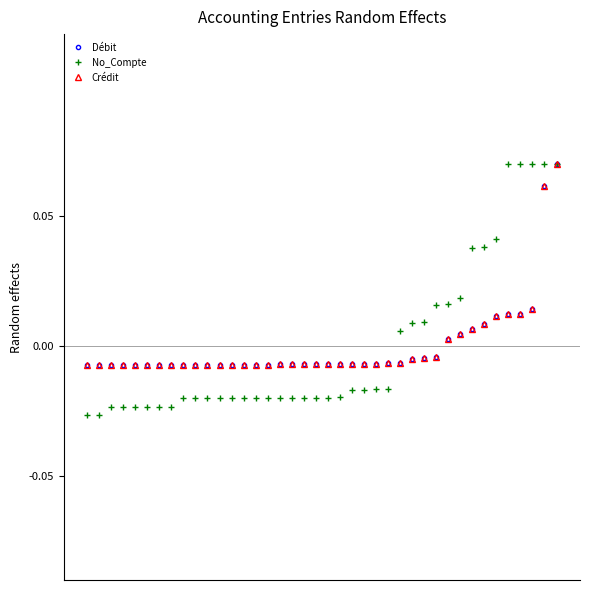

Which series has the largest total across all categories?

Crédit